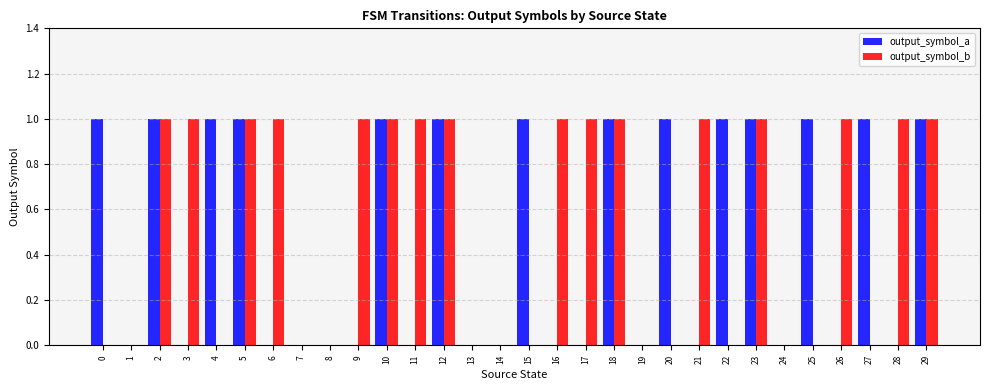

How many data points does each series have?

30